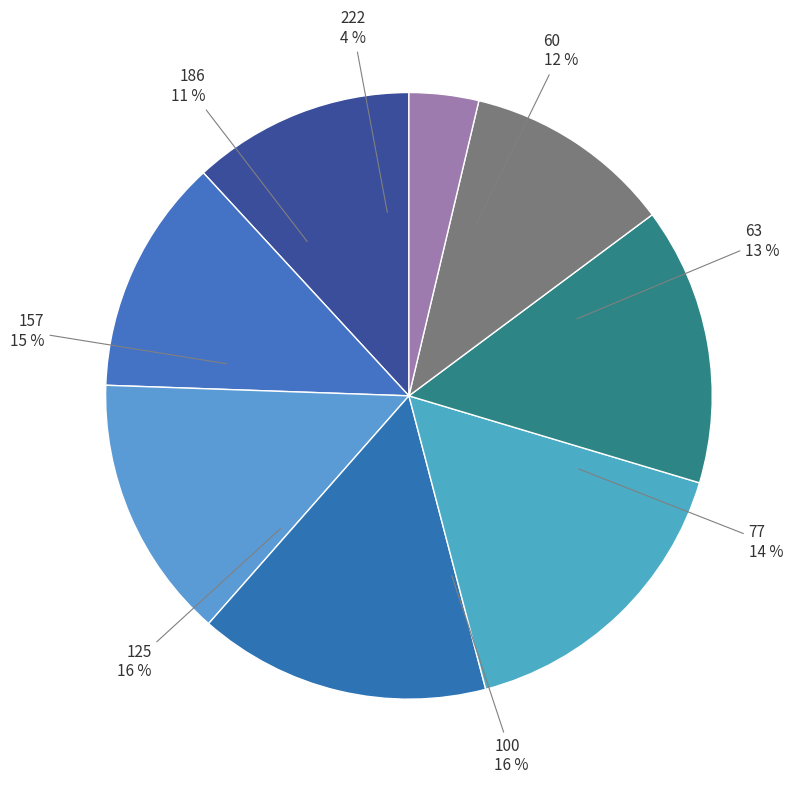

To the nearest percent, what portion does 222 represent?

4%